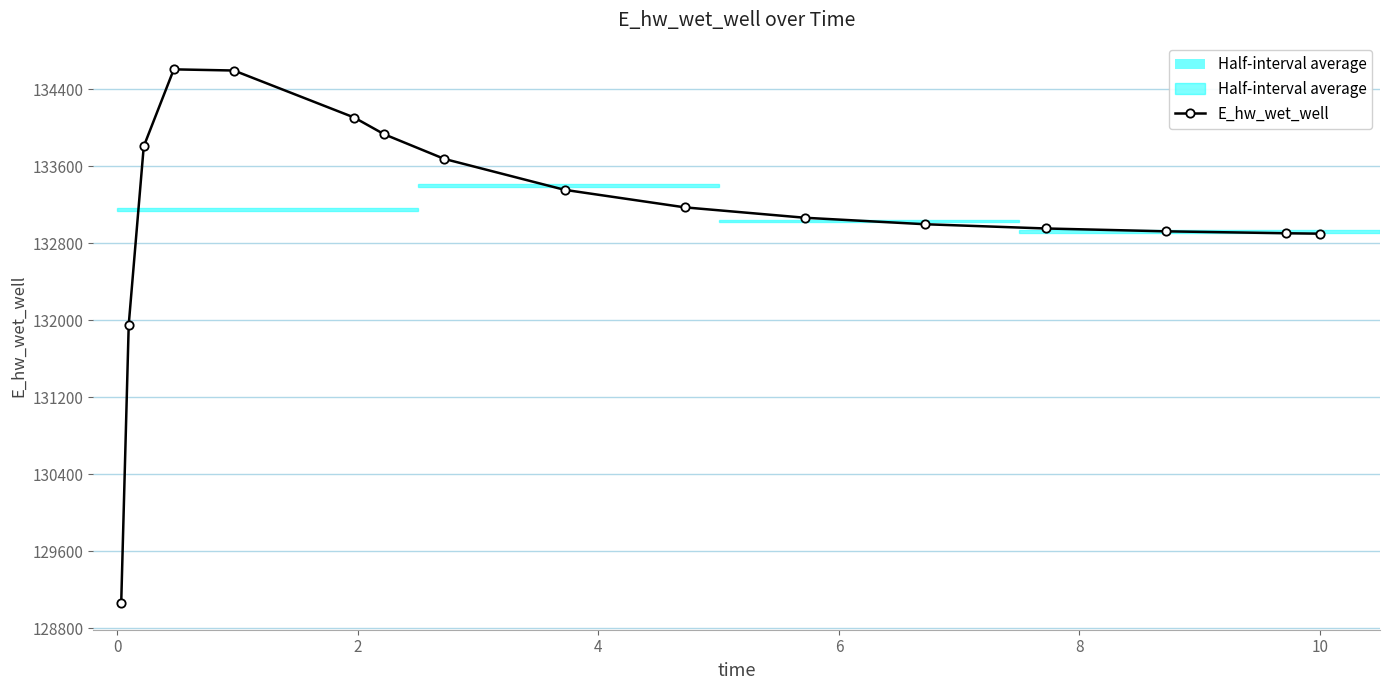

What is the value of the E_hw_wet_well point at the 3rd from the left?

133808.6